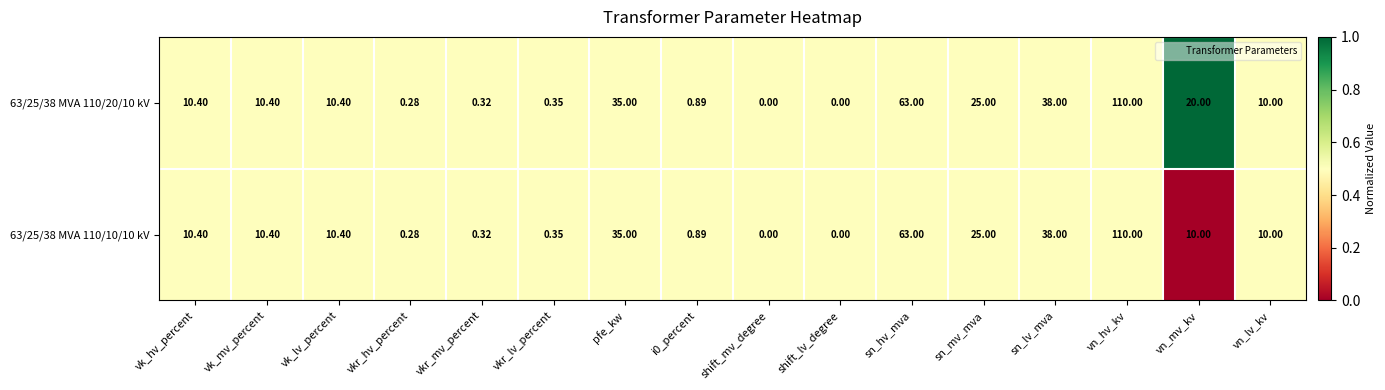

Where is 63/25/38 MVA 110/10/10 kV nearest to the value 55?

sn_hv_mva